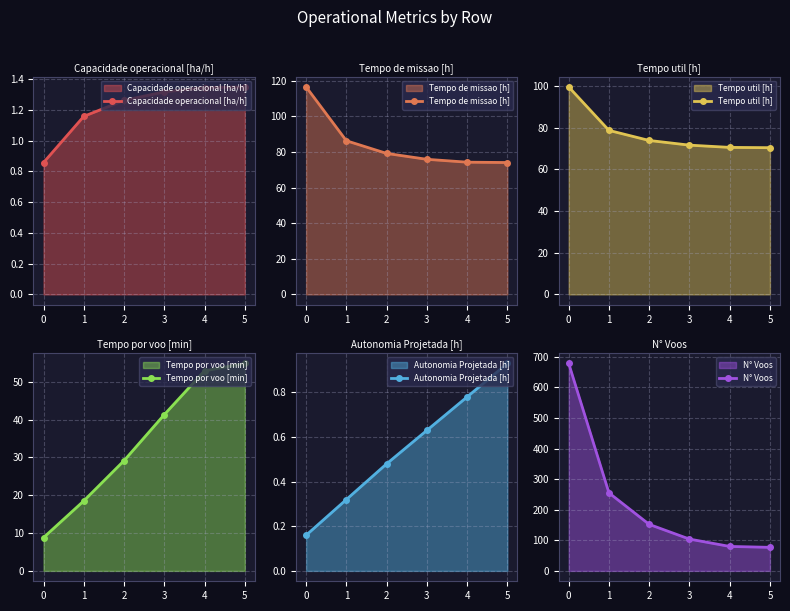

The Tempo de missao [h] series shows 116.6 at 0. True or false?

True